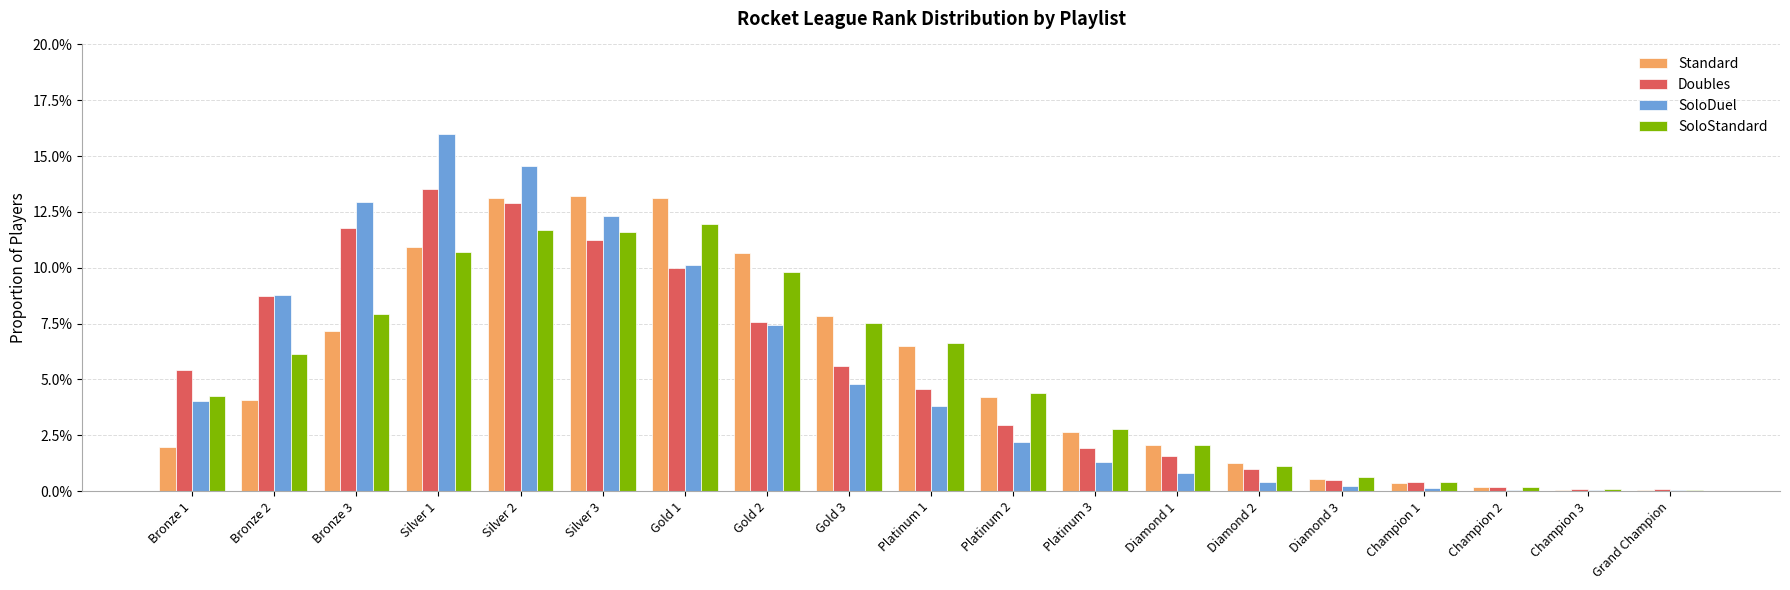

At which category does the chart reach its peak across all series?

Silver 1